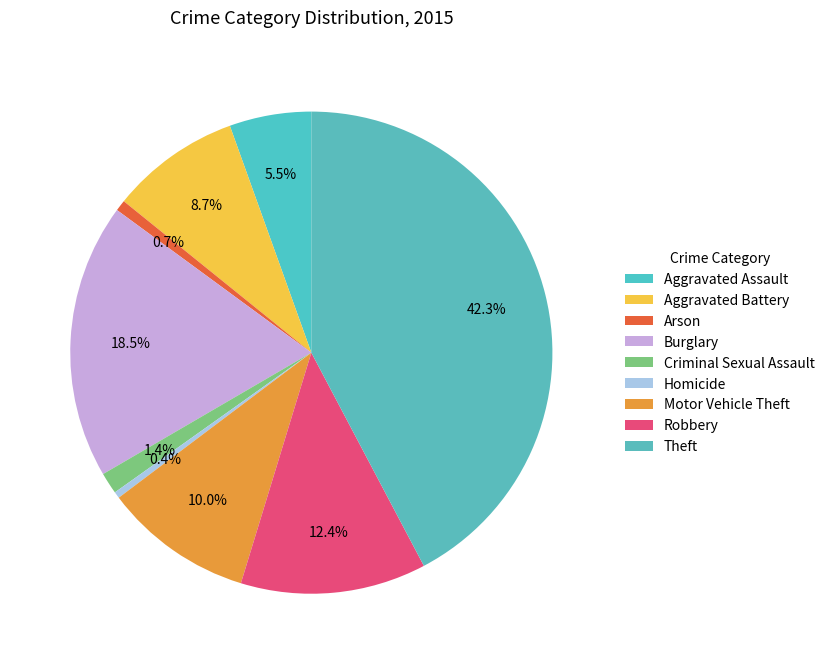

Is it true that Criminal Sexual Assault is 1% of the pie?

True